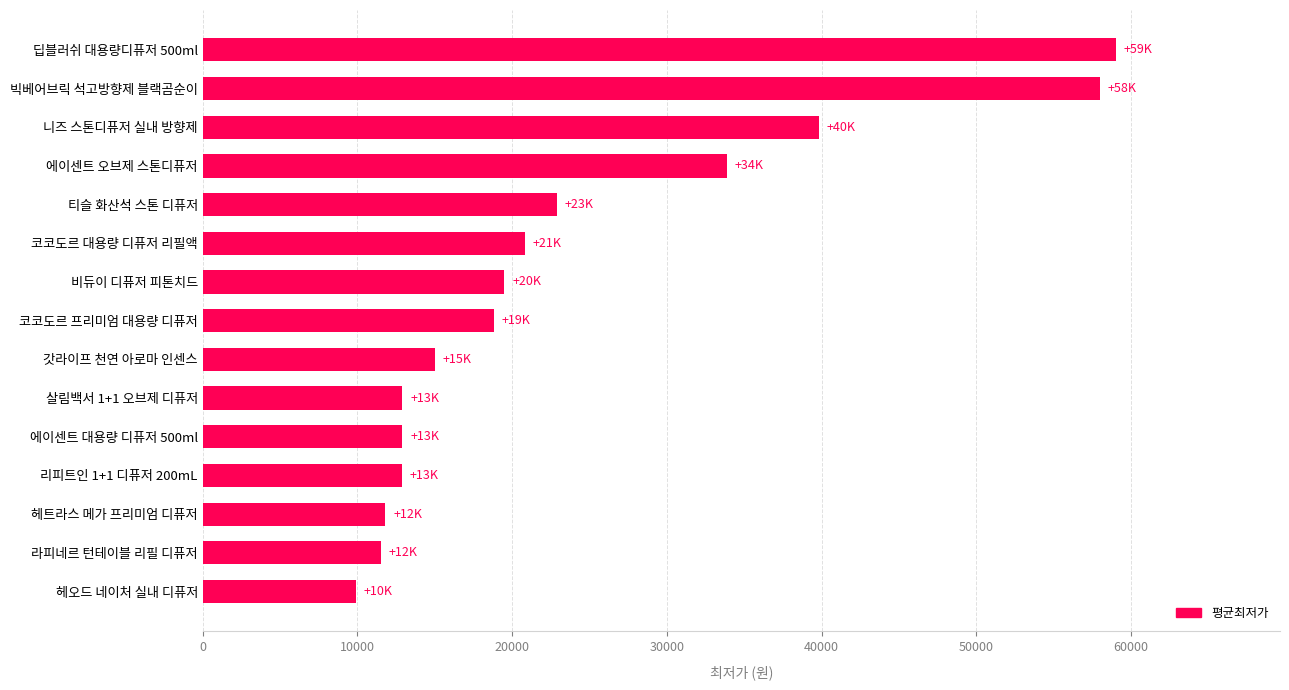

What is the difference between the maximum and minimum values?

49100